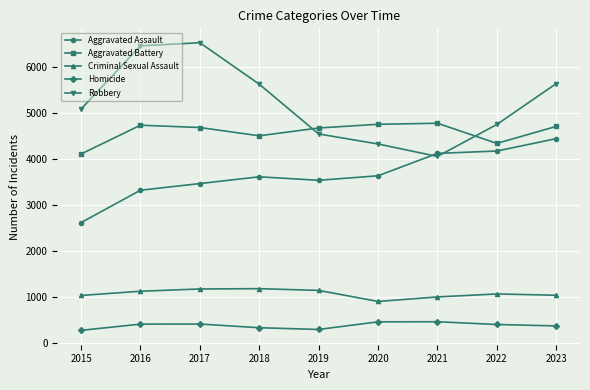

What are all the series names shown in the legend?

Aggravated Assault, Aggravated Battery, Criminal Sexual Assault, Homicide, Robbery